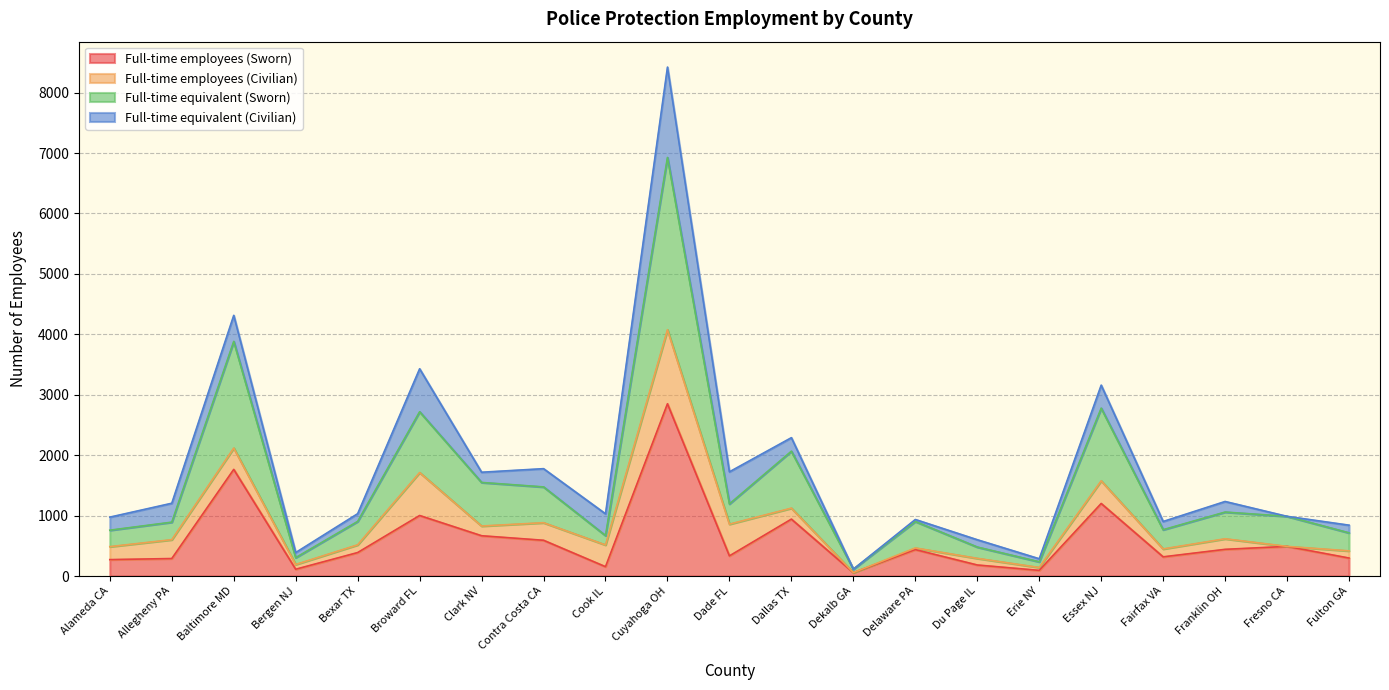

True or false: Full-time equivalent (Sworn) has more than 1 points higher than both neighbors.

True